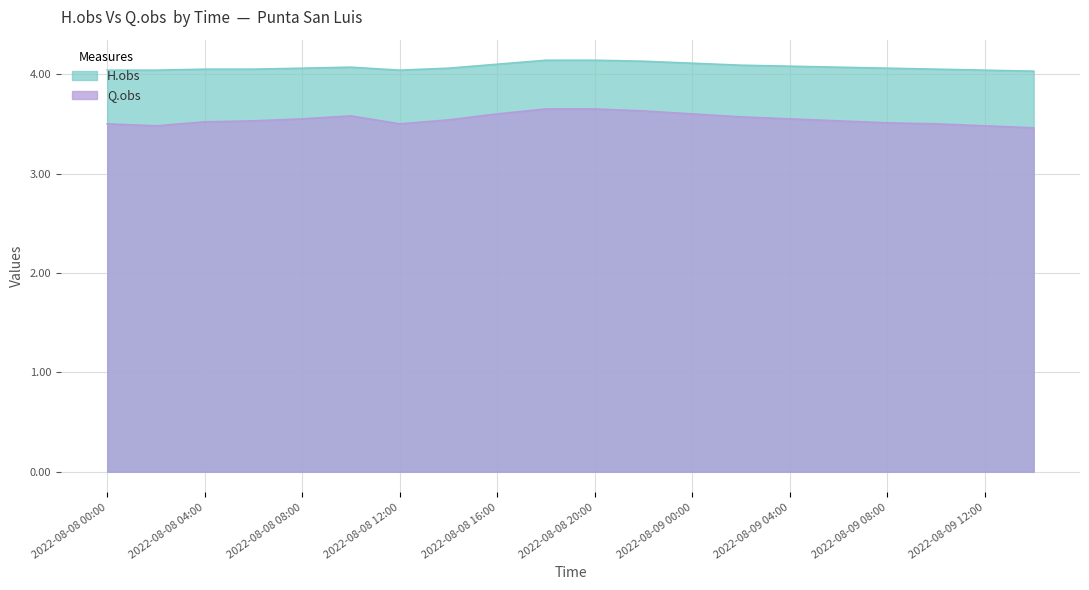

Rank the series by their maximum value, from highest to lowest.

H.obs, Q.obs